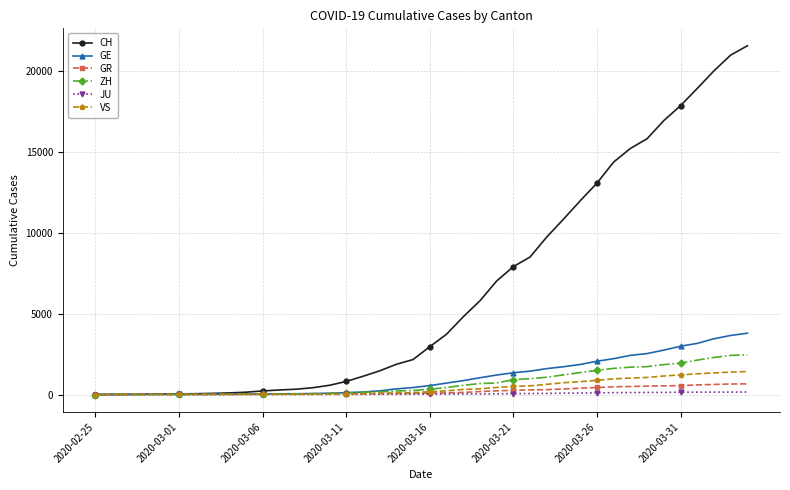

How many lines are shown in the chart?

6